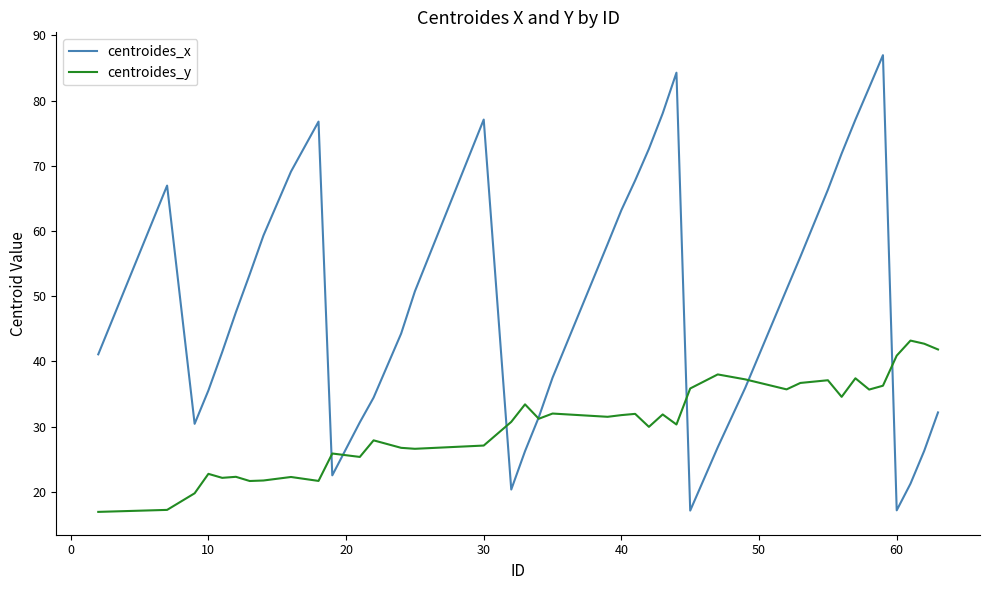

What is the maximum value shown in the chart?

87.0